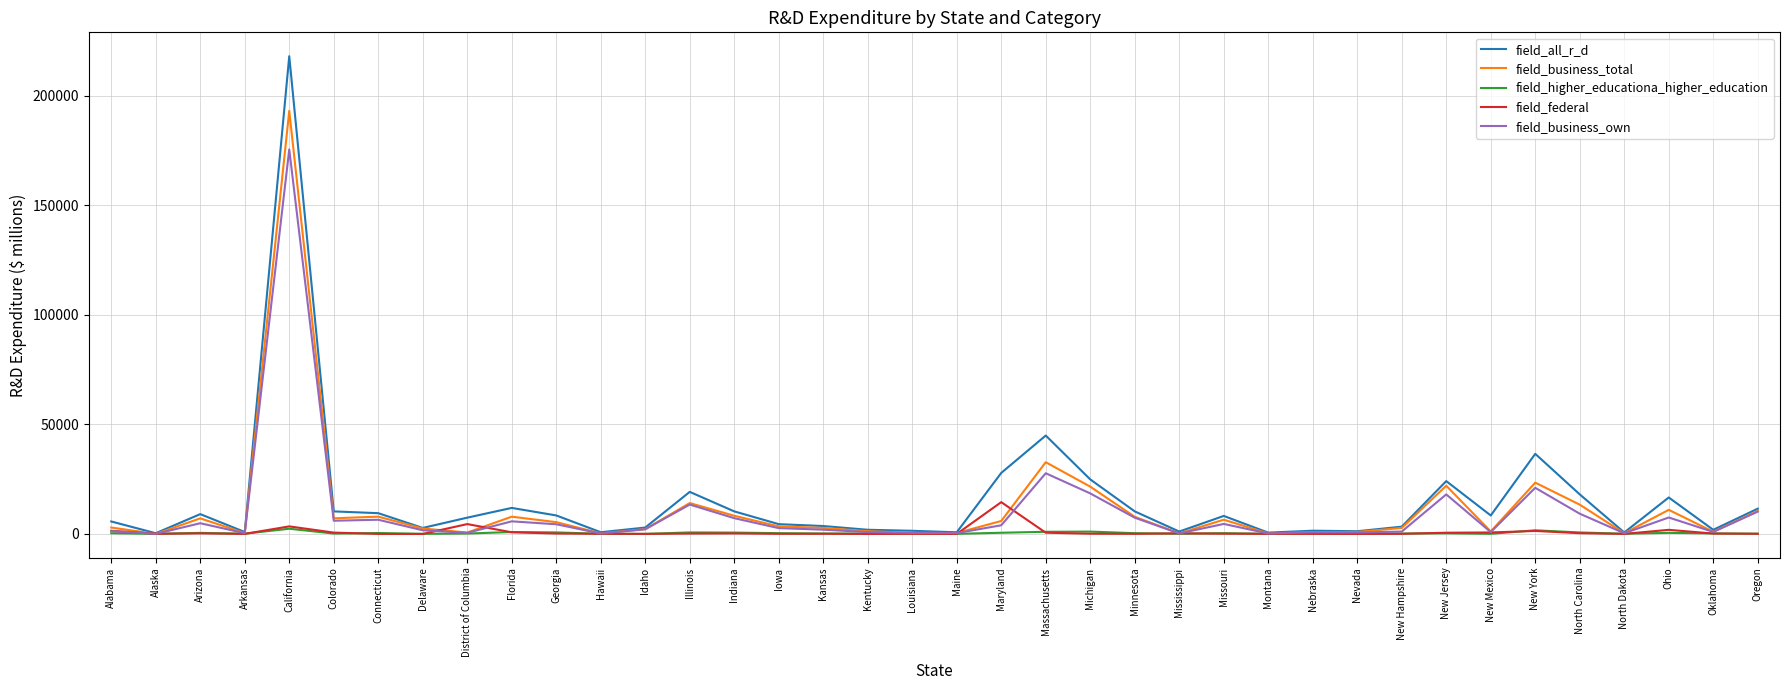

List the series in order of their peak value, lowest first.

field_higher_educationa_higher_education, field_federal, field_business_own, field_business_total, field_all_r_d